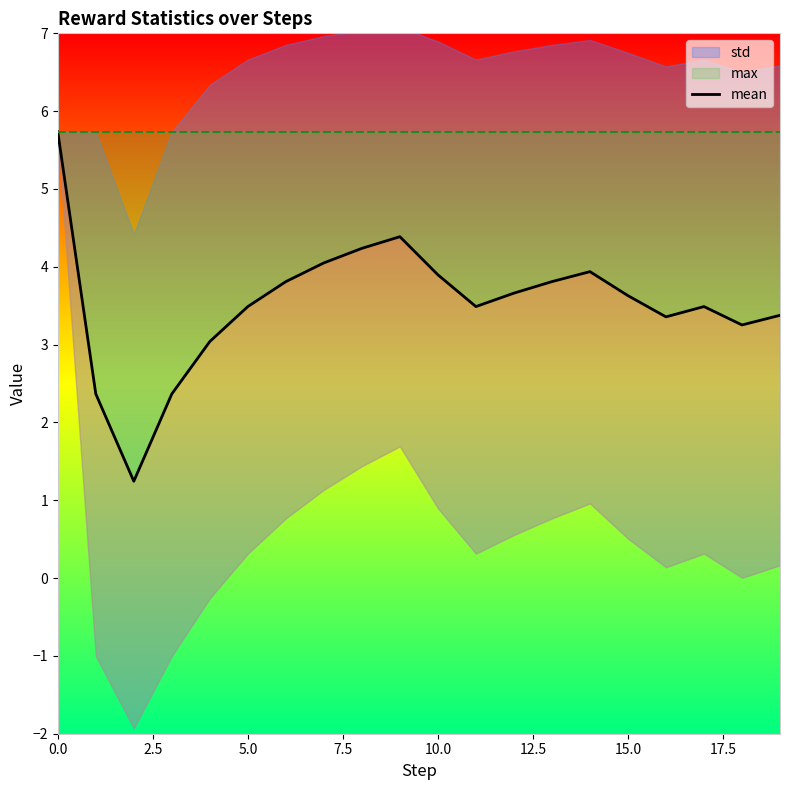

What is the value of the 8th point from the left?

4.0